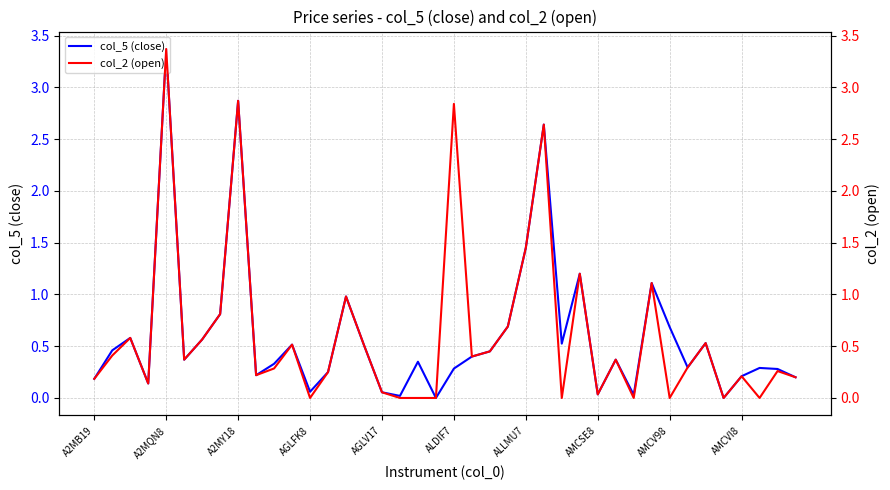

Which series has the largest total across all categories?

col_2 (open)